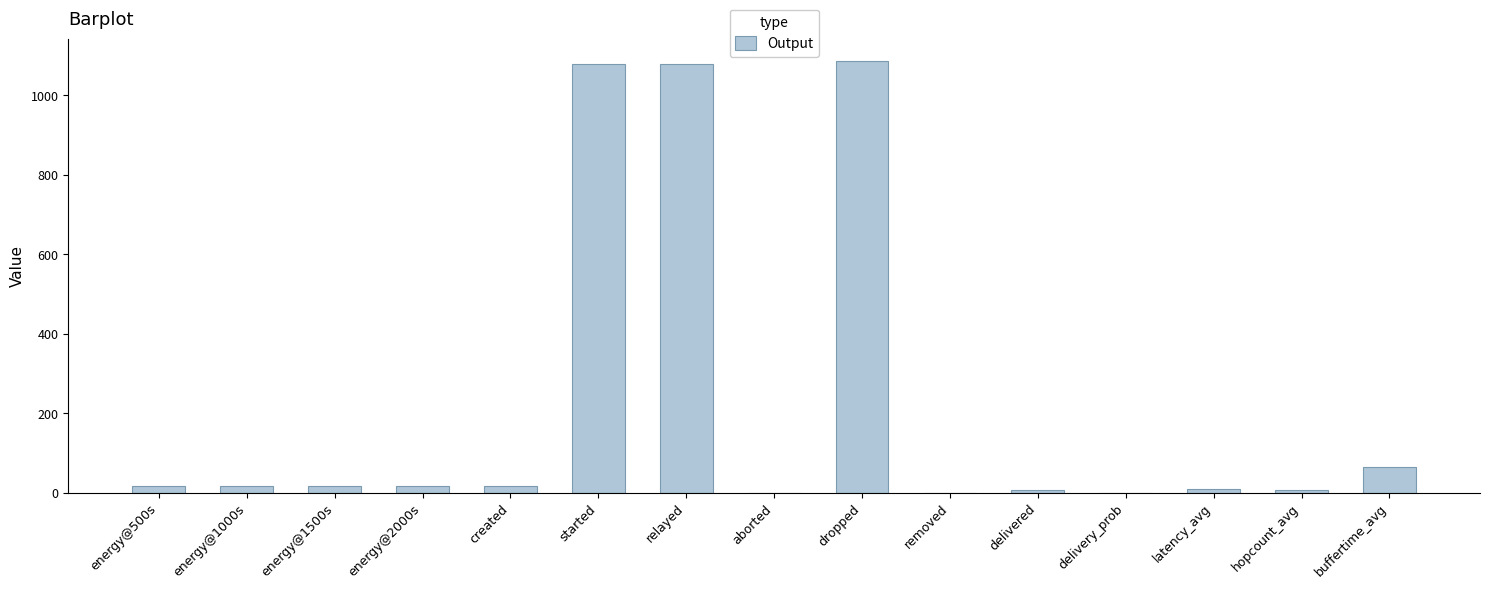

Which has a higher value, energy@500s or removed?

energy@500s